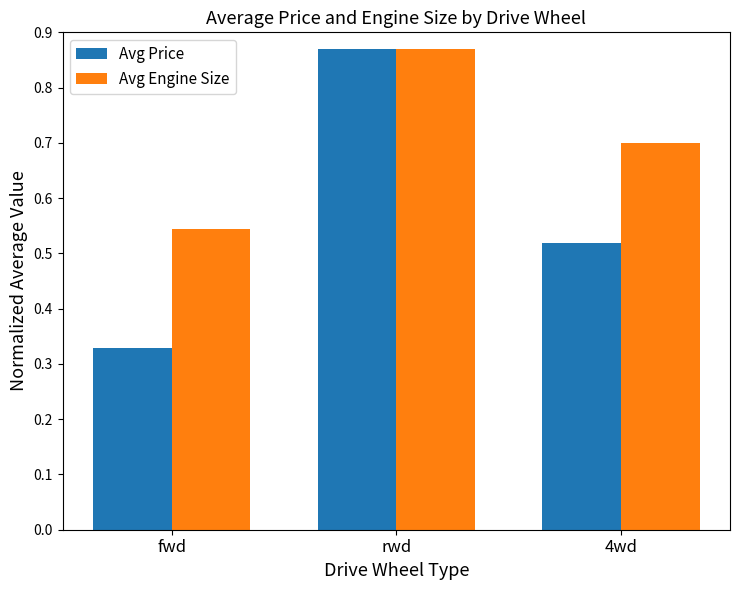

What is the spread (max minus min) of values at 4wd?

0.2